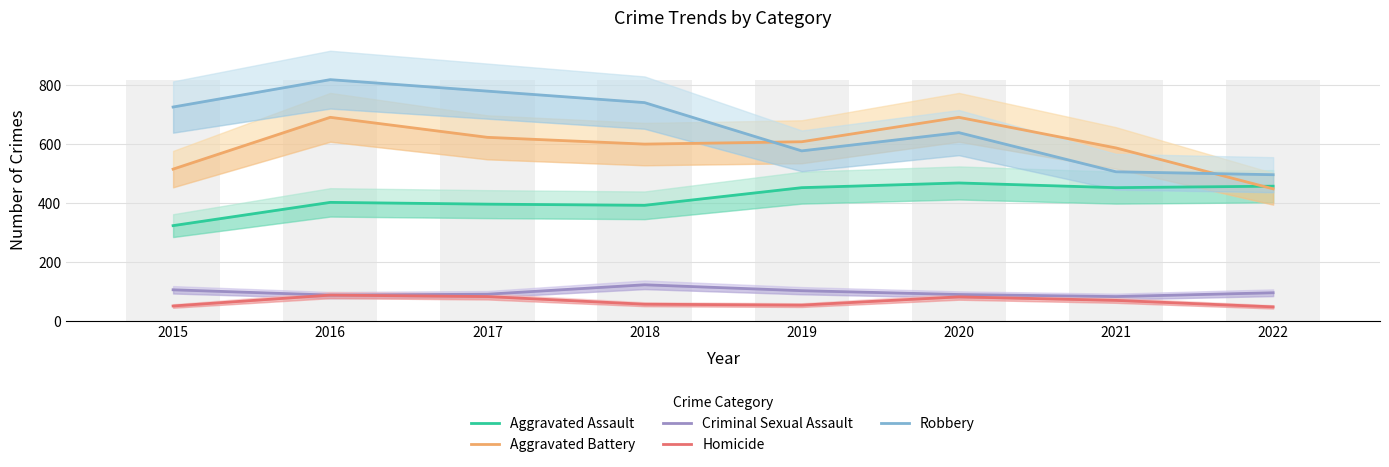

Is it true that Homicide equals 17 at 2021?

False